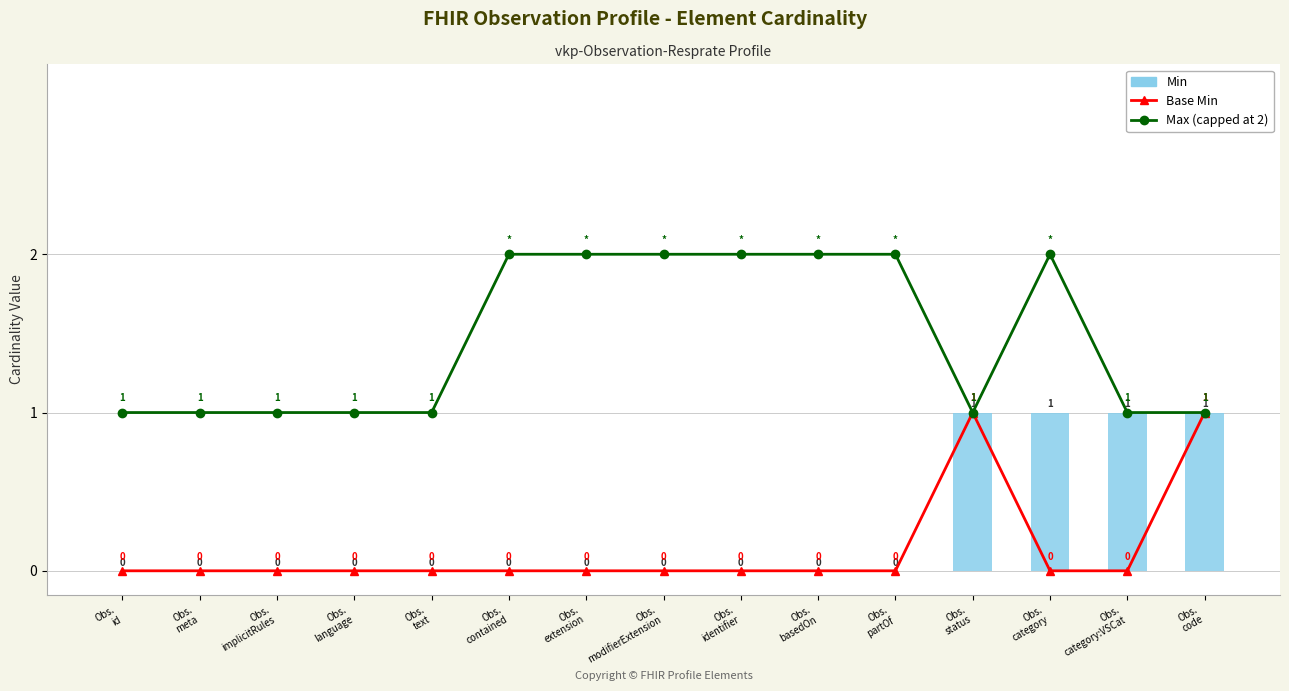

Which category has the highest value in the Base Min series?

Obs.
status